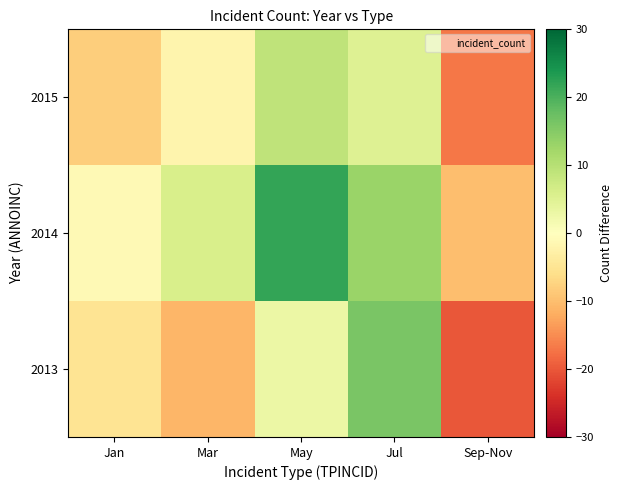

Which has a higher value, Sep-Nov or Mar?

Mar